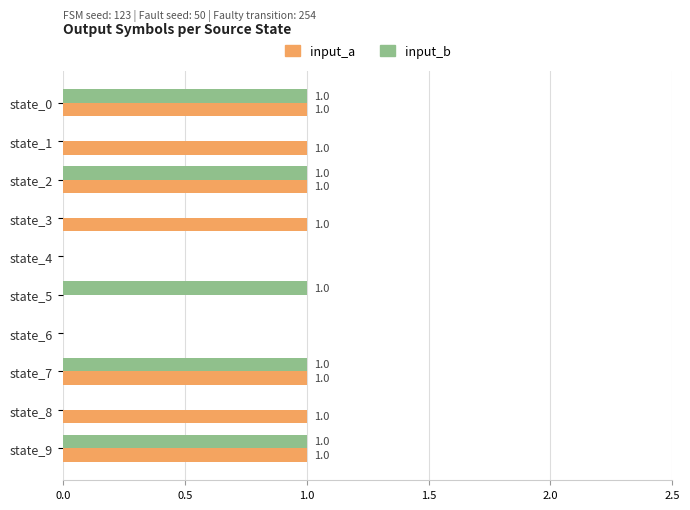

True or false: input_a has a value of 1 at state_9.

True